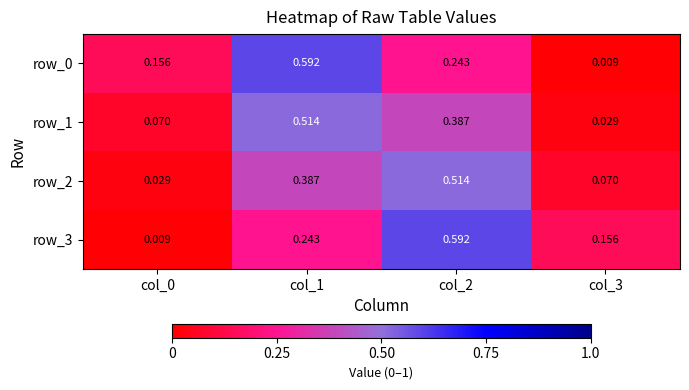

Is the value of row_3 at col_3 greater than the value of row_2 at col_1?

No